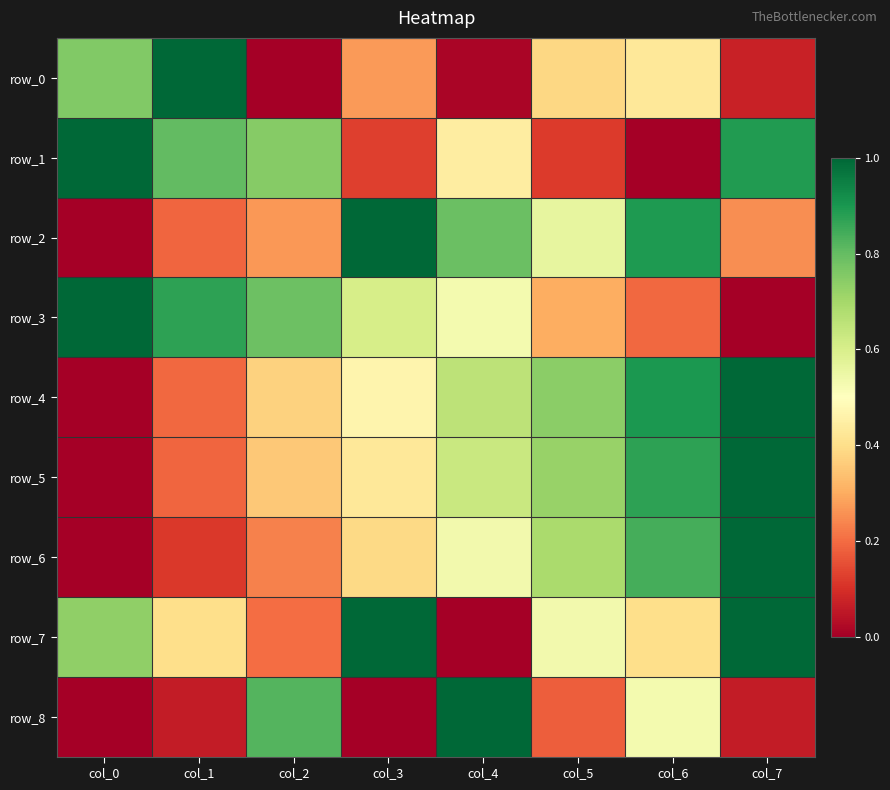

At which category is the sum across all series the highest?

col_7